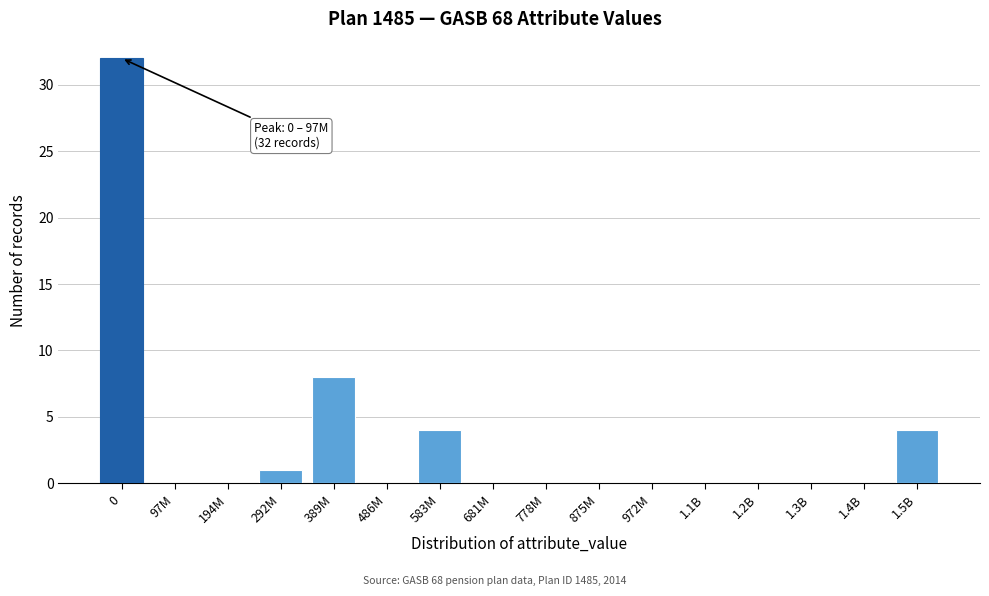

Reading left to right, transcribe all the data shown in this chart.

0=32	97M=0	194M=0	292M=1	389M=8	486M=0	583M=4	681M=0	778M=0	875M=0	972M=0	1.1B=0	1.2B=0	1.3B=0	1.4B=0	1.5B=4